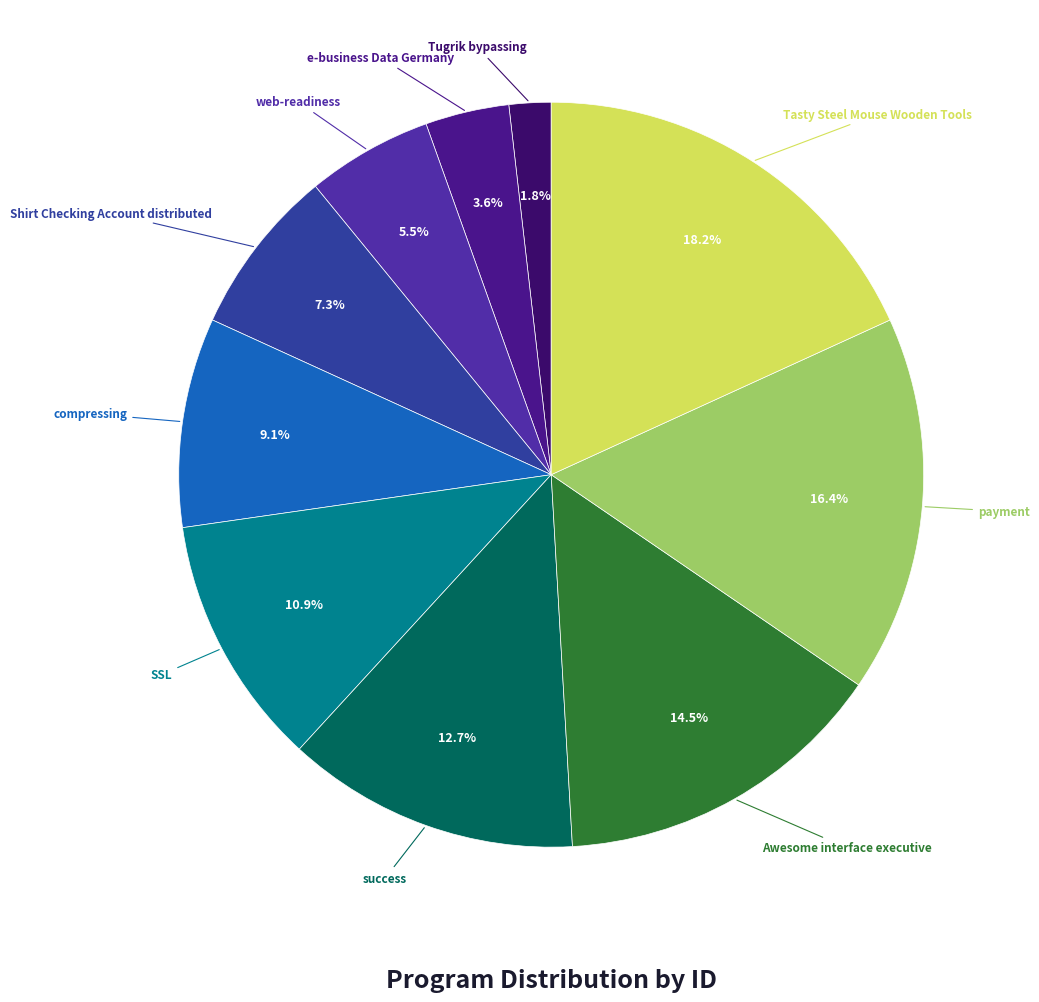

How many slices are in this pie chart?

10